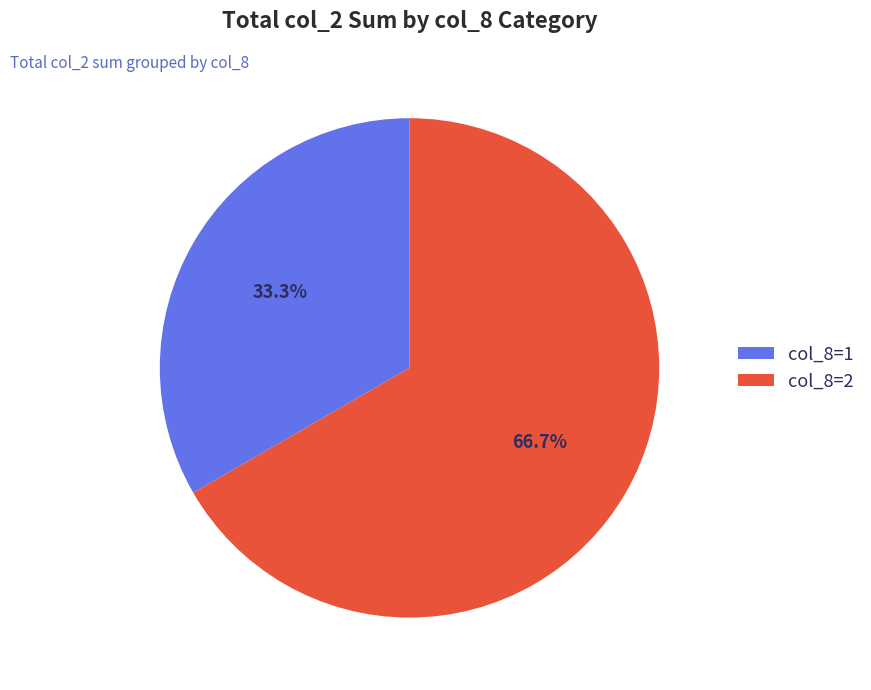

To the nearest percent, what is the difference between the largest and smallest slice percentages?

33%